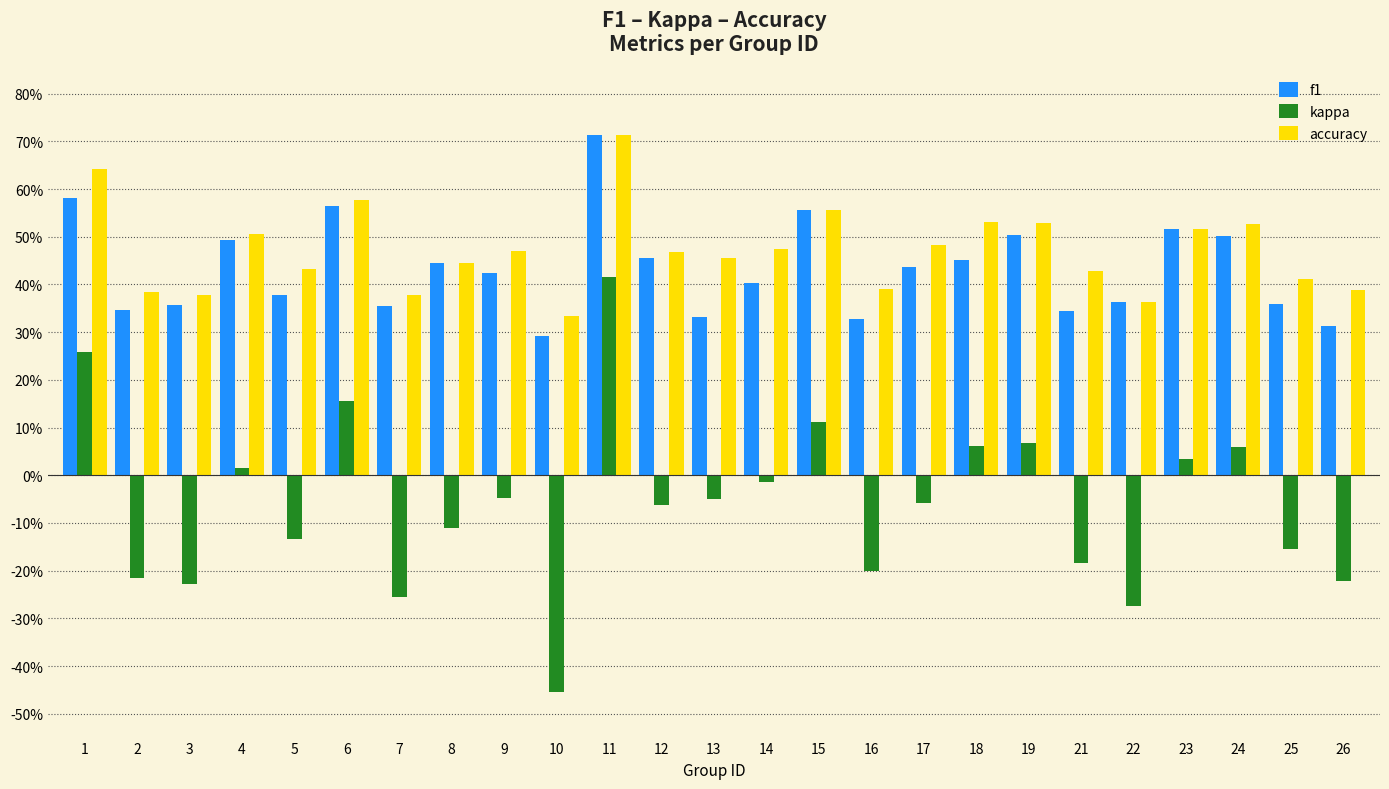

What are all the series names shown in the legend?

f1, kappa, accuracy